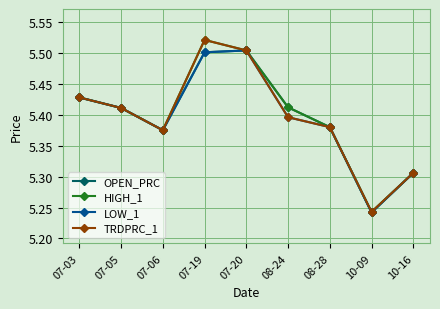

What is the label of the 3rd point from the right?

08-28